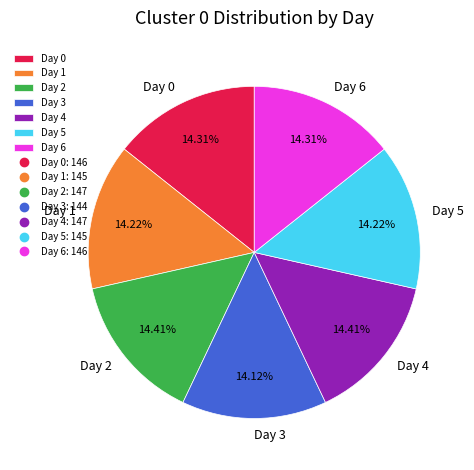

To the nearest percent, what percentage of the pie is Day 1?

14%